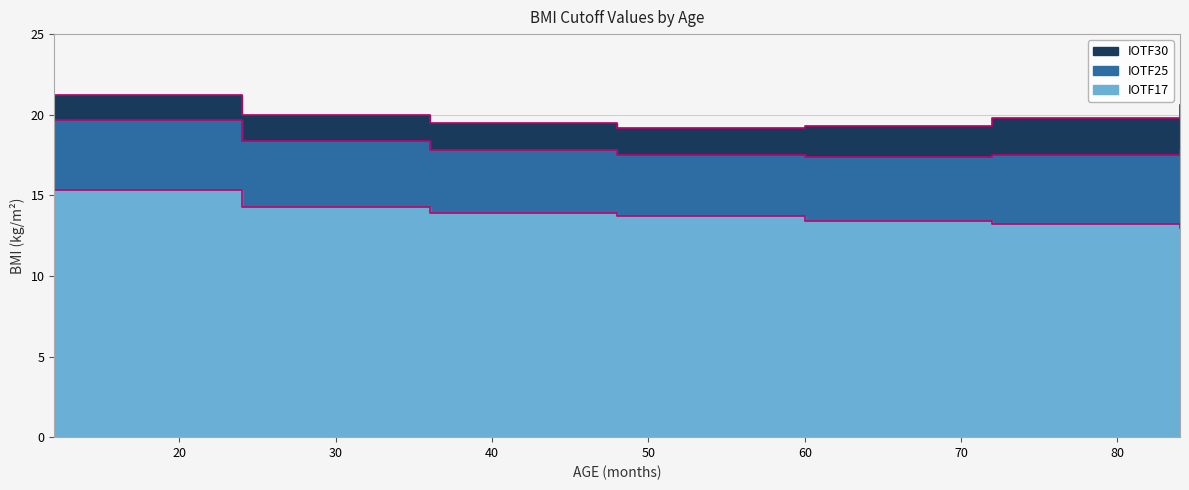

What is the value of the IOTF17 point at the 4th from the left?

13.7